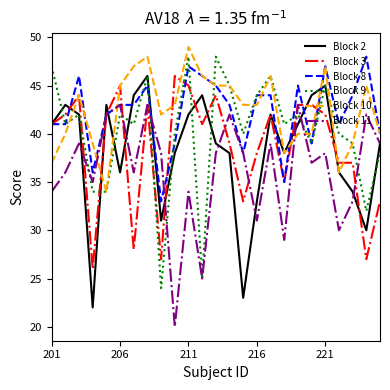

What is the lowest value of the Block 3 series?

26